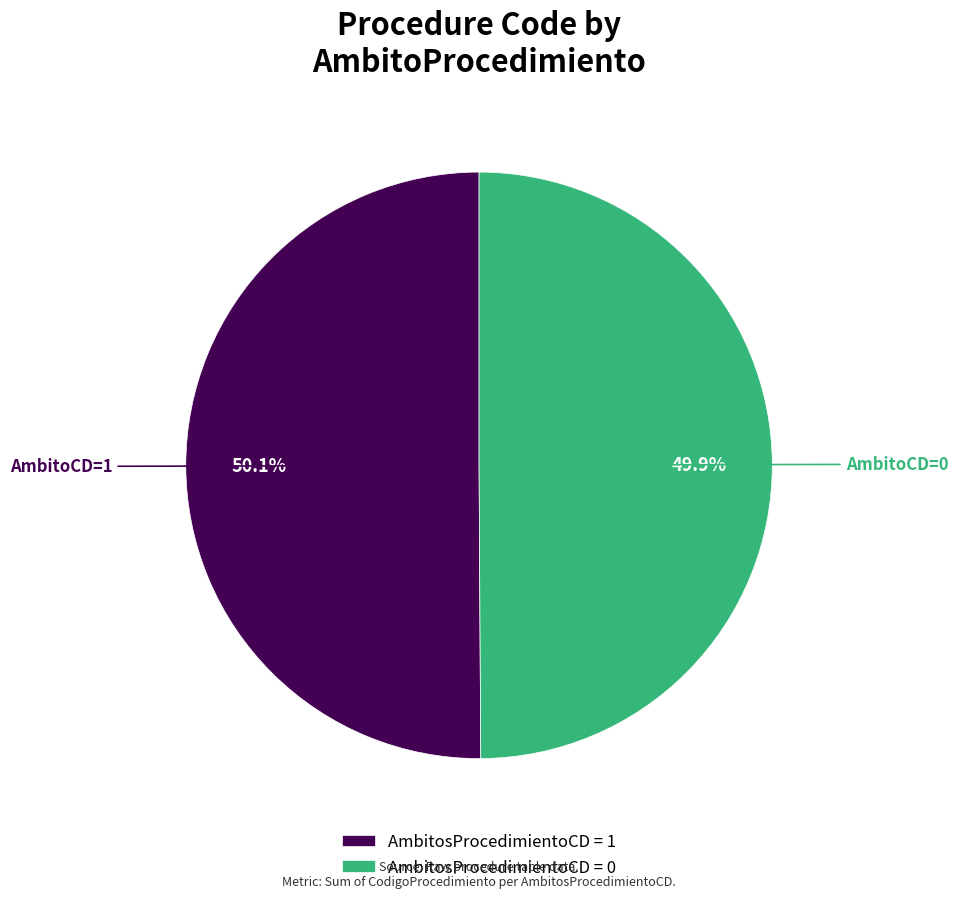

Approximately how many times larger is the value at AmbitosProcedimientoCD = 0 compared to AmbitosProcedimientoCD = 1?

1.0